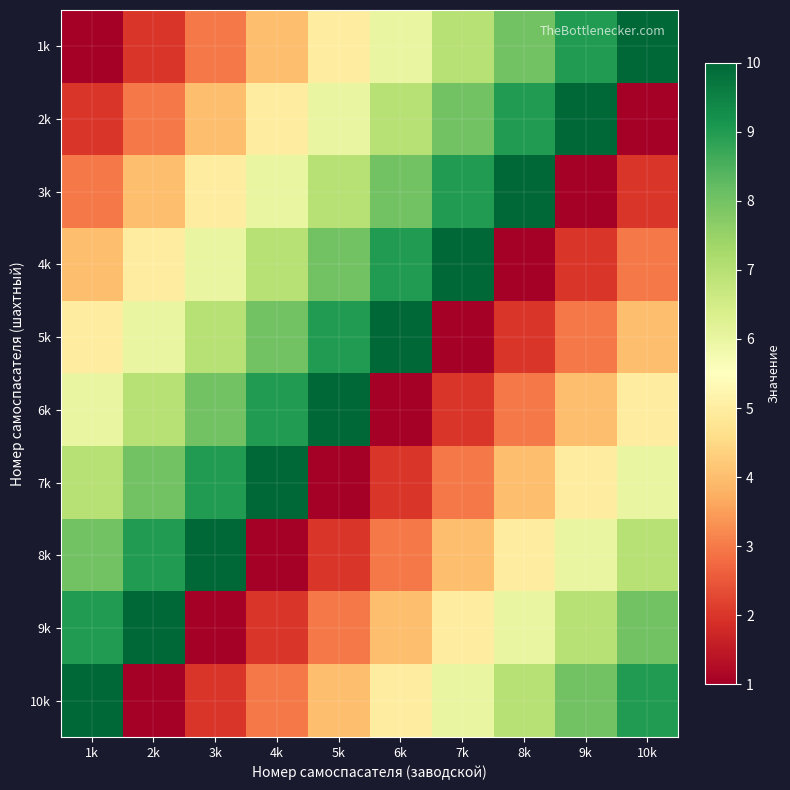

Reading right to left, transcribe all the data shown in this chart.

1k: 10k=10	9k=9	8k=8	7k=7	6k=6	5k=5	4k=4	3k=3	2k=2	1k=1
2k: 10k=1	9k=10	8k=9	7k=8	6k=7	5k=6	4k=5	3k=4	2k=3	1k=2
3k: 10k=2	9k=1	8k=10	7k=9	6k=8	5k=7	4k=6	3k=5	2k=4	1k=3
4k: 10k=3	9k=2	8k=1	7k=10	6k=9	5k=8	4k=7	3k=6	2k=5	1k=4
5k: 10k=4	9k=3	8k=2	7k=1	6k=10	5k=9	4k=8	3k=7	2k=6	1k=5
6k: 10k=5	9k=4	8k=3	7k=2	6k=1	5k=10	4k=9	3k=8	2k=7	1k=6
7k: 10k=6	9k=5	8k=4	7k=3	6k=2	5k=1	4k=10	3k=9	2k=8	1k=7
8k: 10k=7	9k=6	8k=5	7k=4	6k=3	5k=2	4k=1	3k=10	2k=9	1k=8
9k: 10k=8	9k=7	8k=6	7k=5	6k=4	5k=3	4k=2	3k=1	2k=10	1k=9
10k: 10k=9	9k=8	8k=7	7k=6	6k=5	5k=4	4k=3	3k=2	2k=1	1k=10